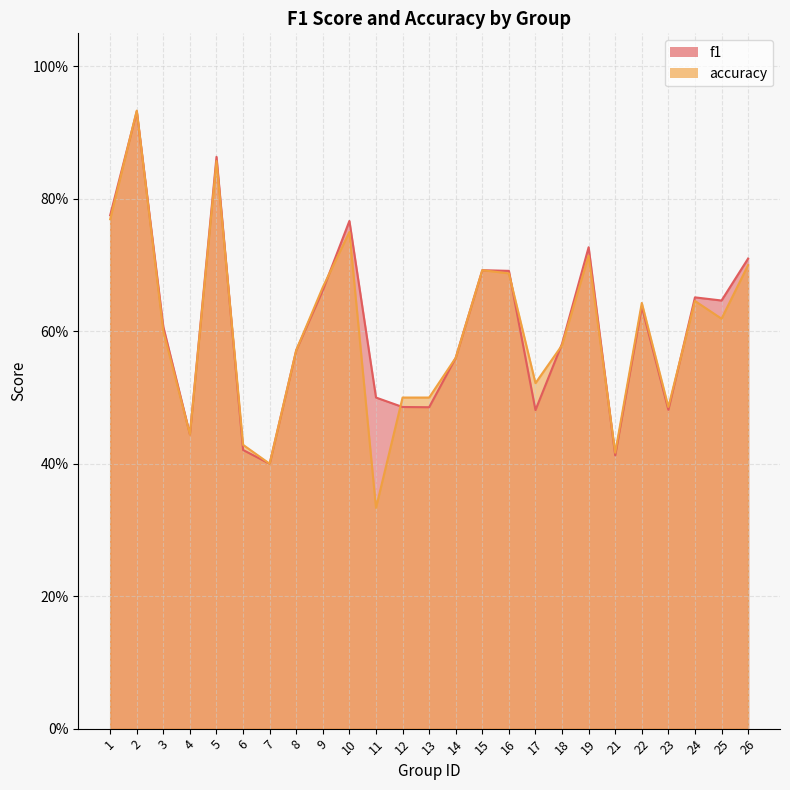

Reading left to right, list all the values displayed in this chart.

f1: 0.8	0.9	0.6	0.4	0.9	0.4	0.4	0.6	0.7	0.8	0.5	0.5	0.5	0.6	0.7	0.7	0.5	0.6	0.7	0.4	0.6	0.5	0.7	0.6	0.7
accuracy: 0.8	0.9	0.6	0.4	0.9	0.4	0.4	0.6	0.7	0.8	0.3	0.5	0.5	0.6	0.7	0.7	0.5	0.6	0.7	0.4	0.6	0.5	0.6	0.6	0.7